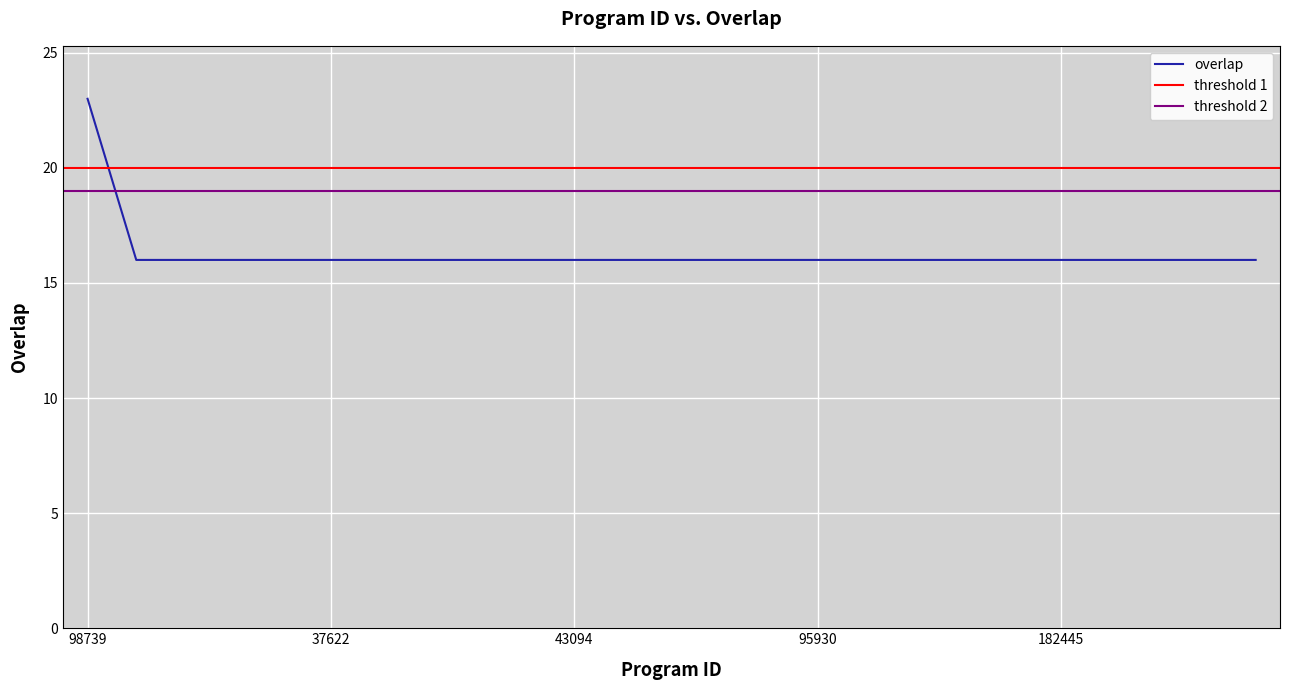

What is the difference between the values at 98739 and 37624?

7